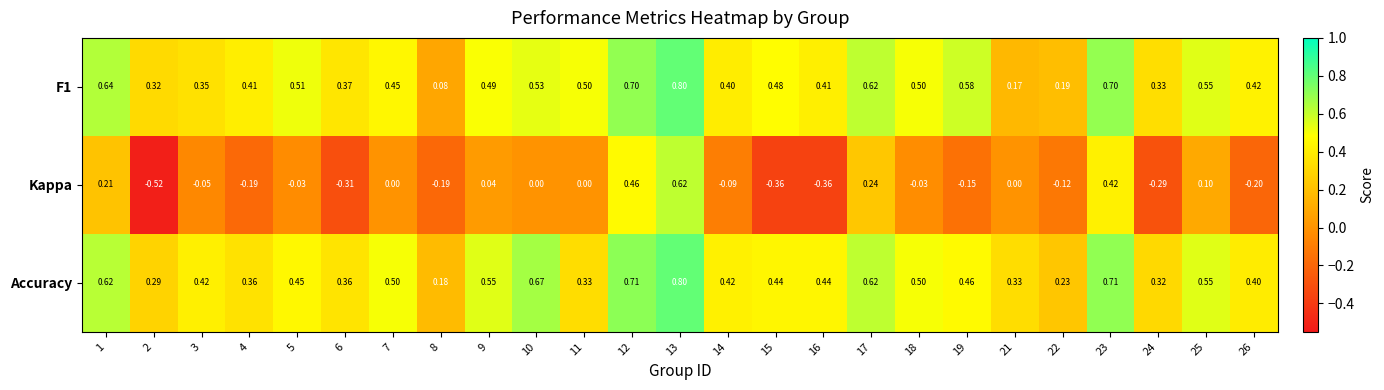

Which series has the widest spread of values?

Kappa